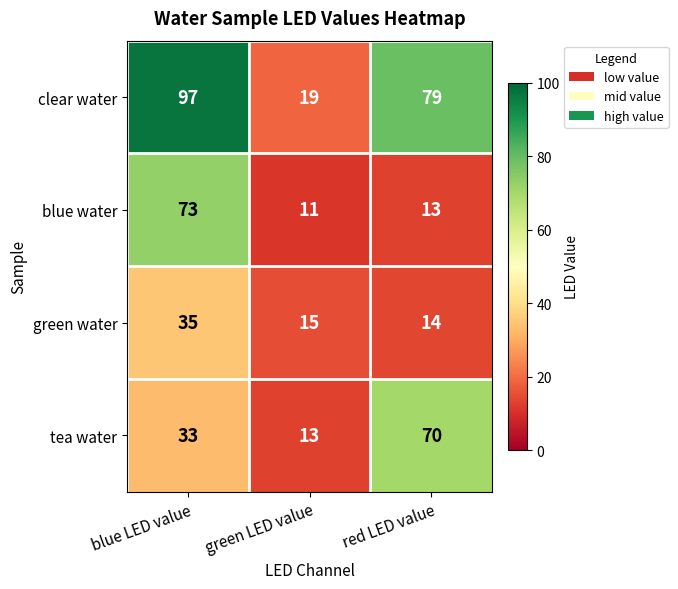

What is the sum of all clear water values?

195